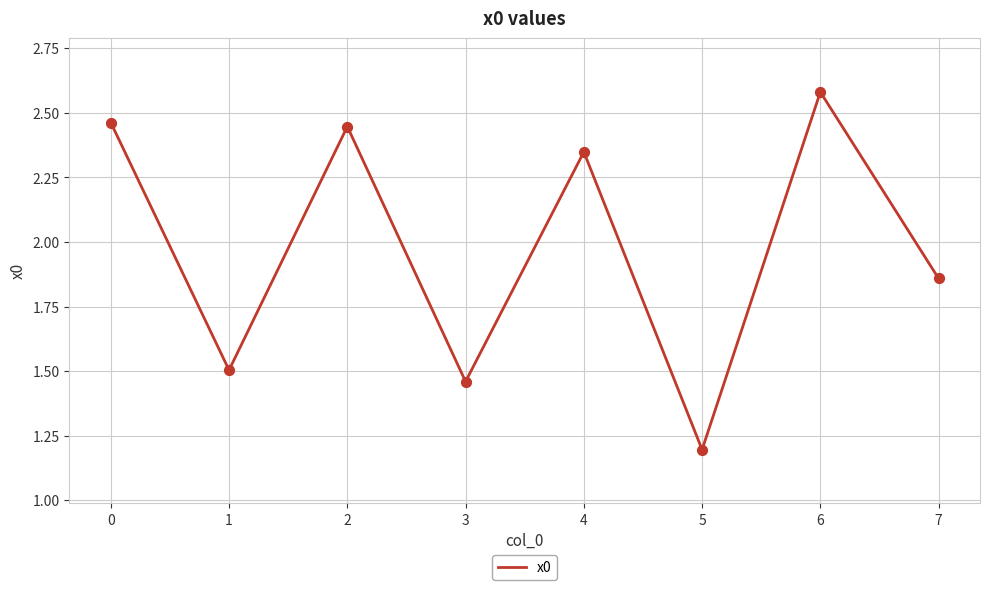

Which has a higher value, 5 or 1?

1